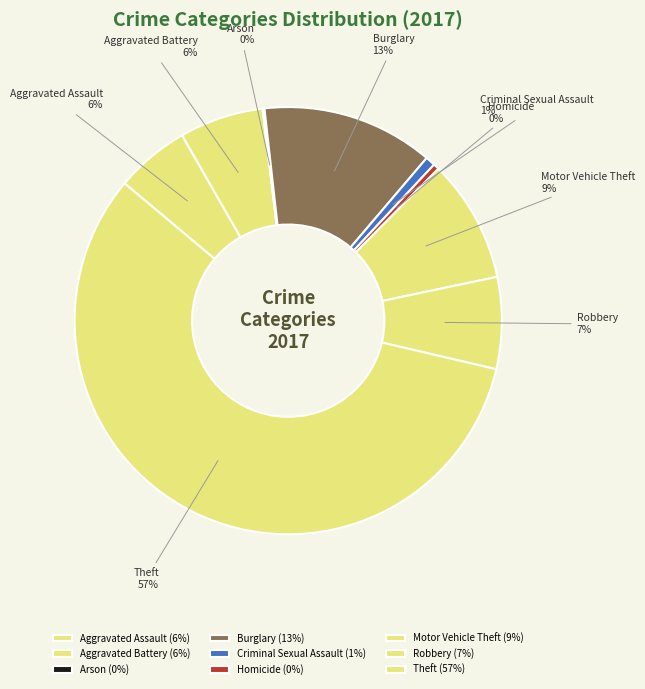

Is it true that Theft is 45% of the pie?

False